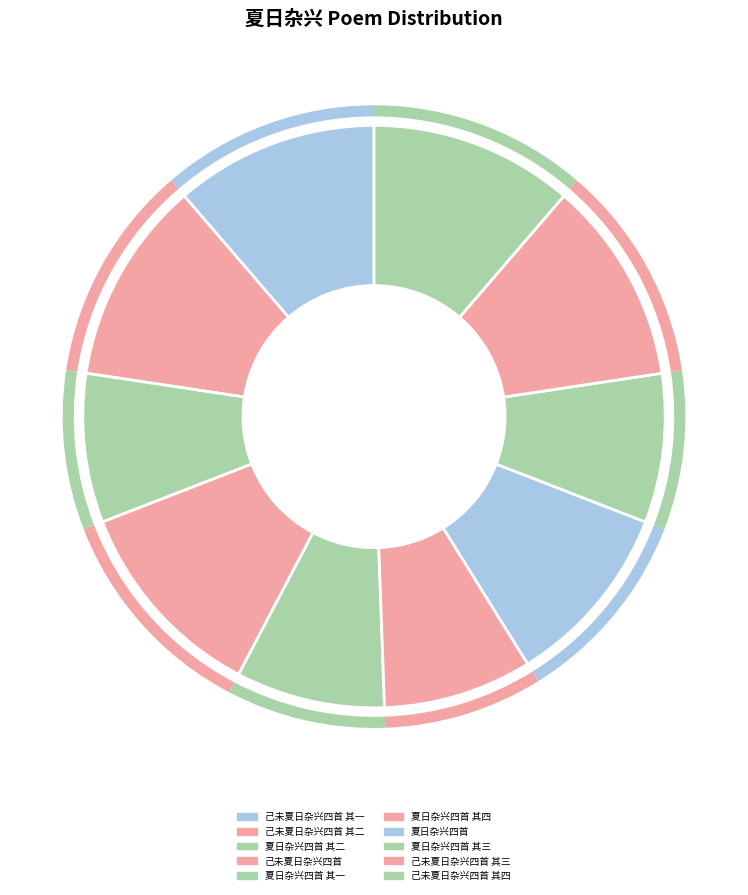

Does any single category account for the majority?

No